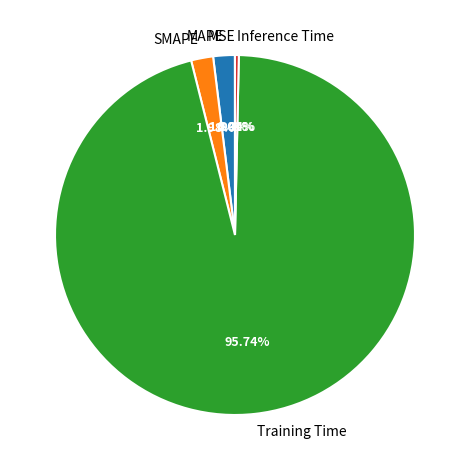

Does any single category account for the majority?

Yes